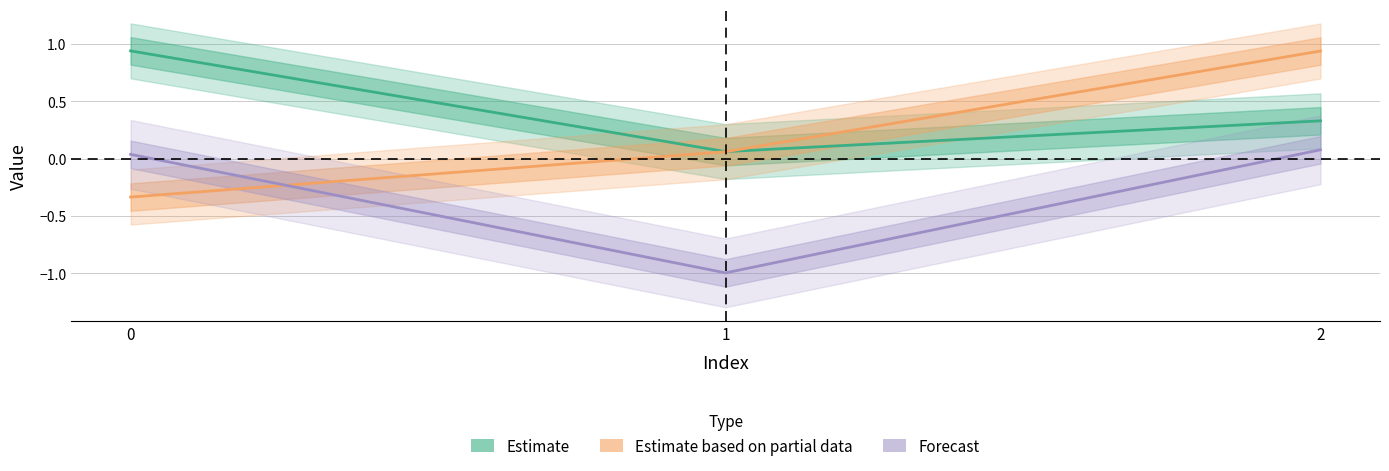

What is the sum of the Forecast values at 0 and 2?

0.1